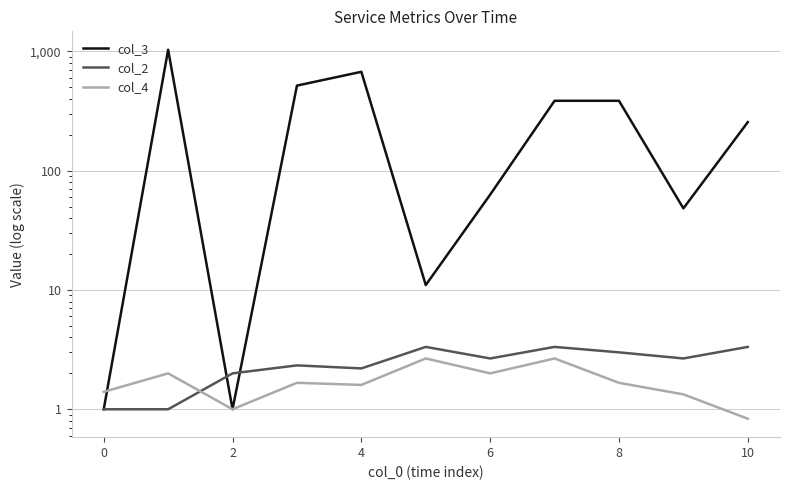

True or false: col_2 has a value of 0.9 at 2.

False